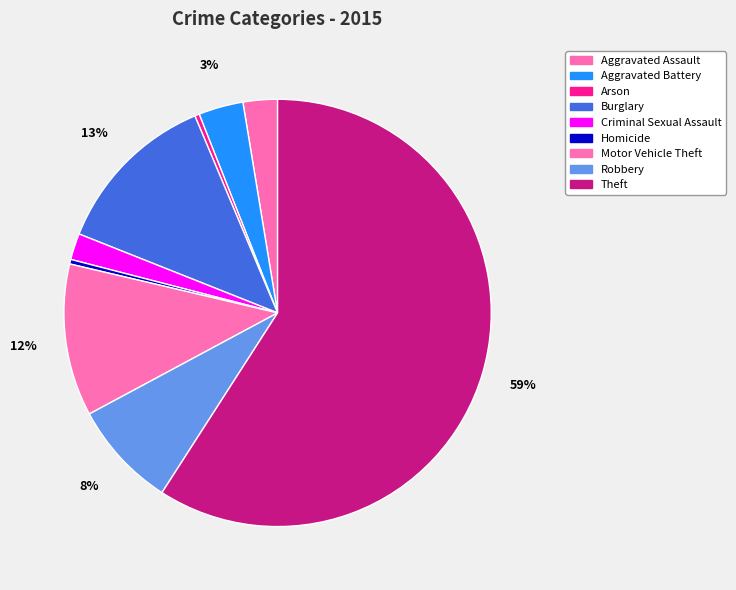

To the nearest percent, what is the difference between the Aggravated Assault and Homicide slice percentages?

2%